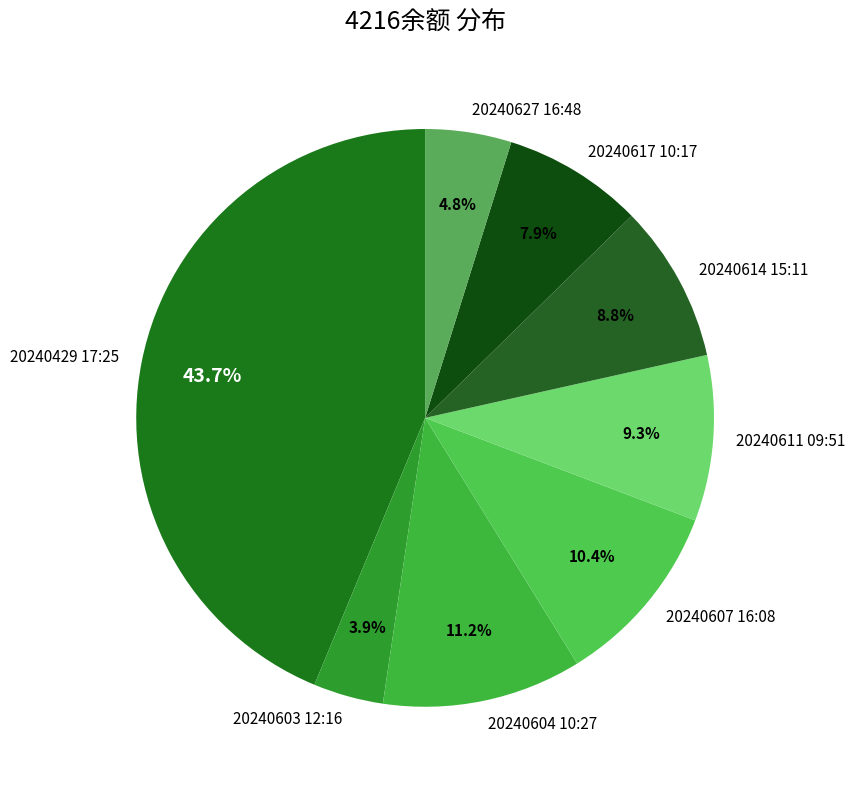

To the nearest percent, what is the difference between the largest and smallest slice percentages?

40%